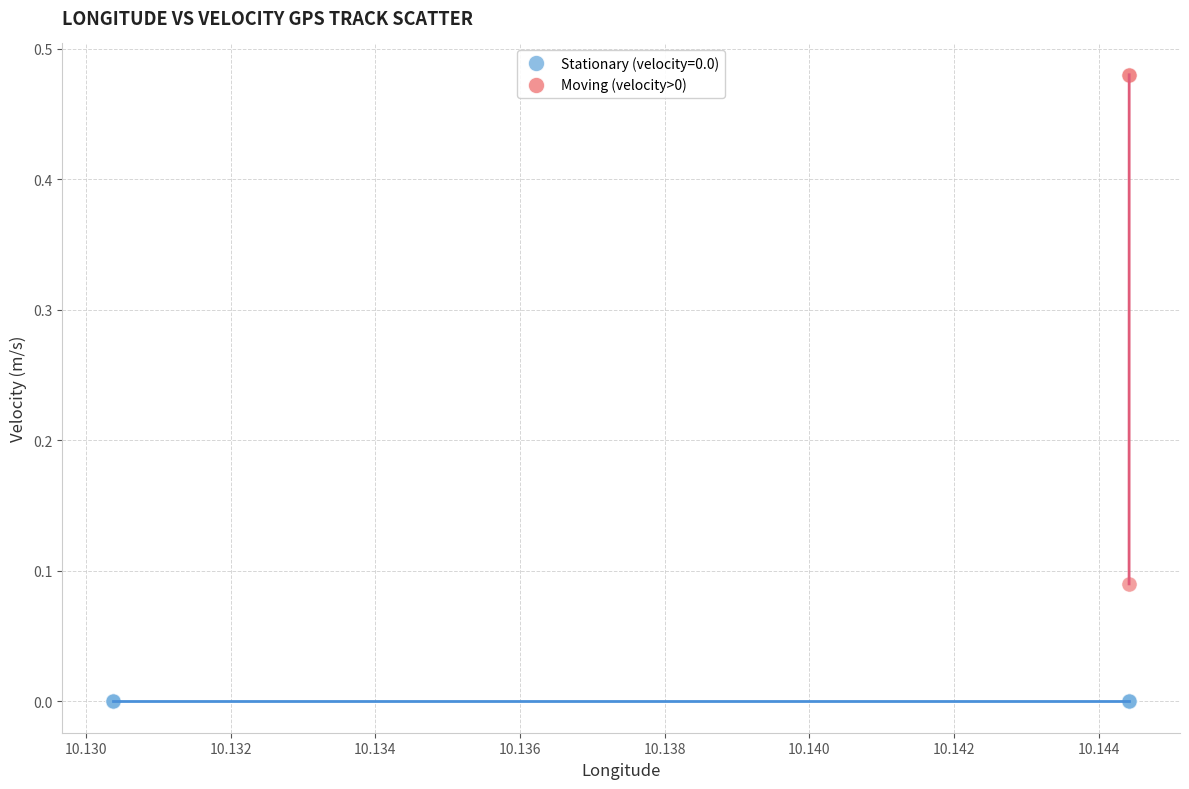

Which series reaches the maximum Y coordinate?

Moving (velocity>0)